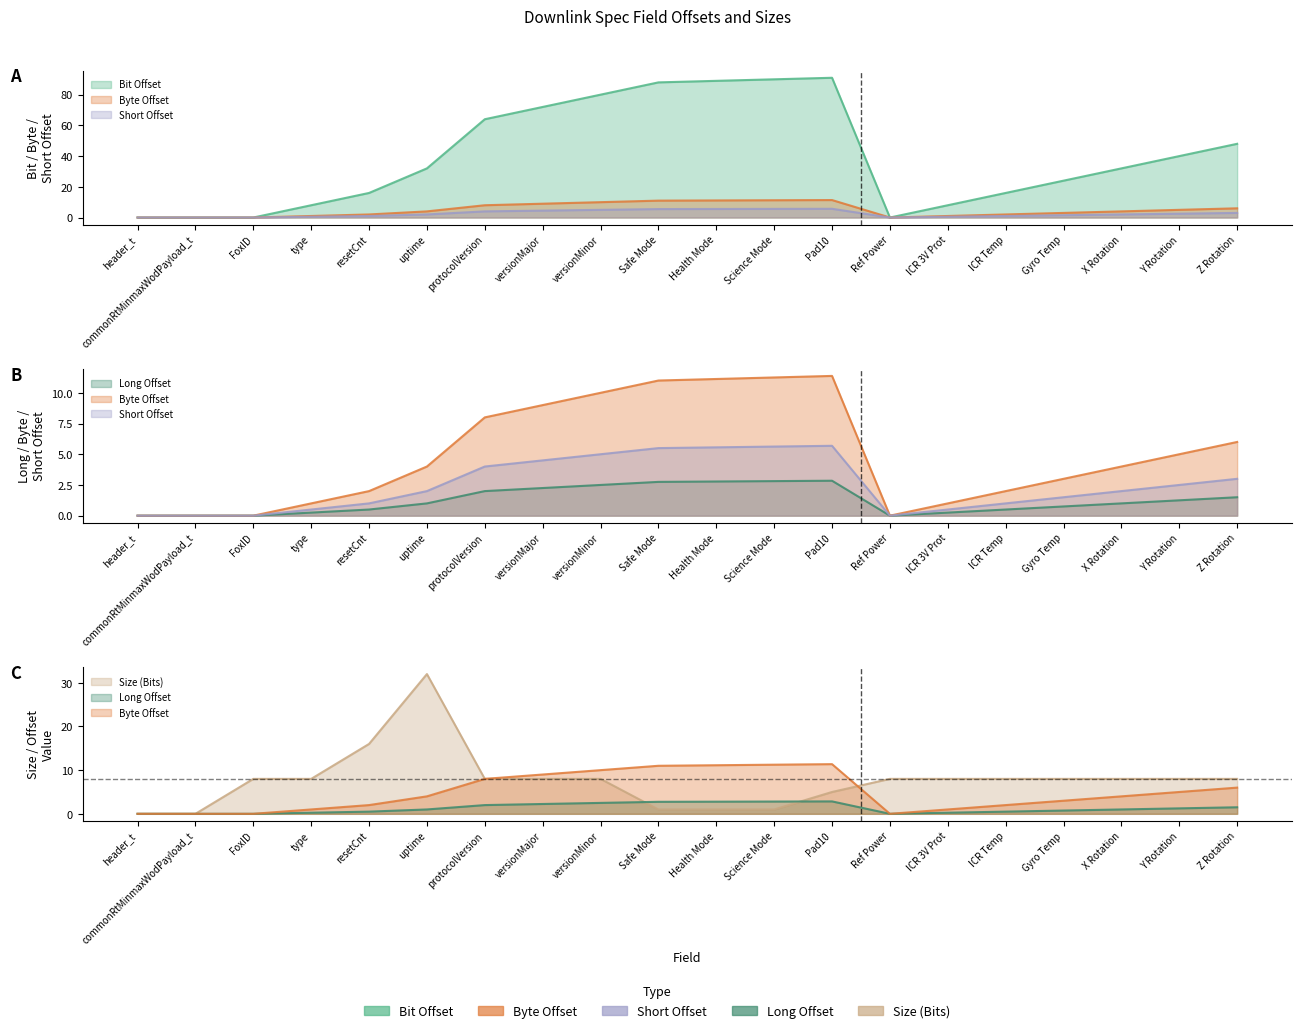

What are all the series names shown in the legend?

Bit Offset, Byte Offset, Short Offset, Long Offset, Size (Bits)